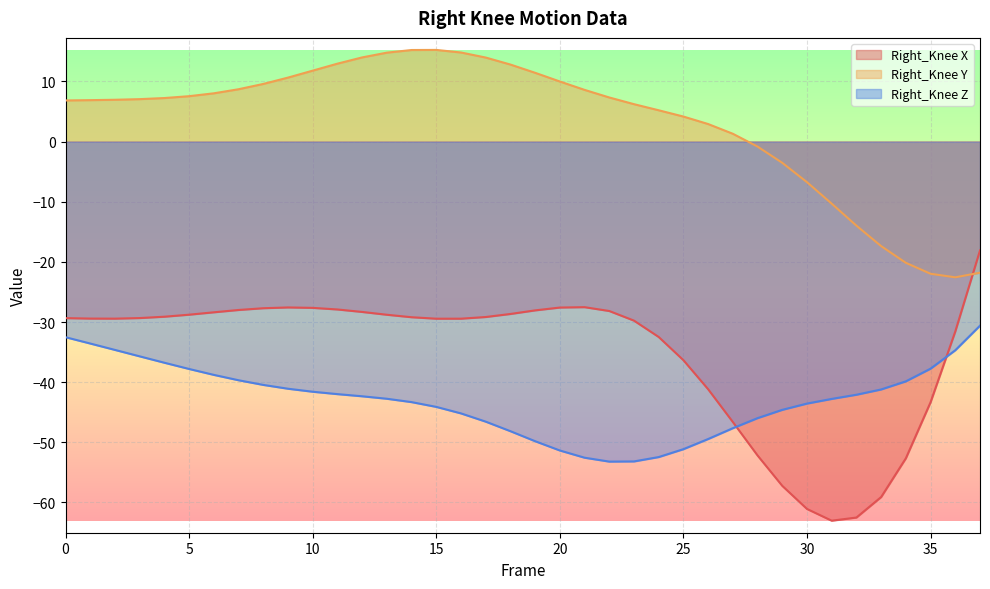

What is the approximate value of Right_Knee X at 6?

-28.4